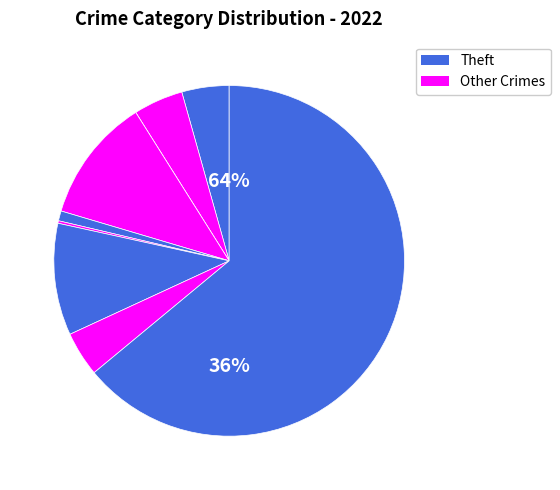

Is the sum of Homicide and Motor Vehicle Theft greater than half?

No